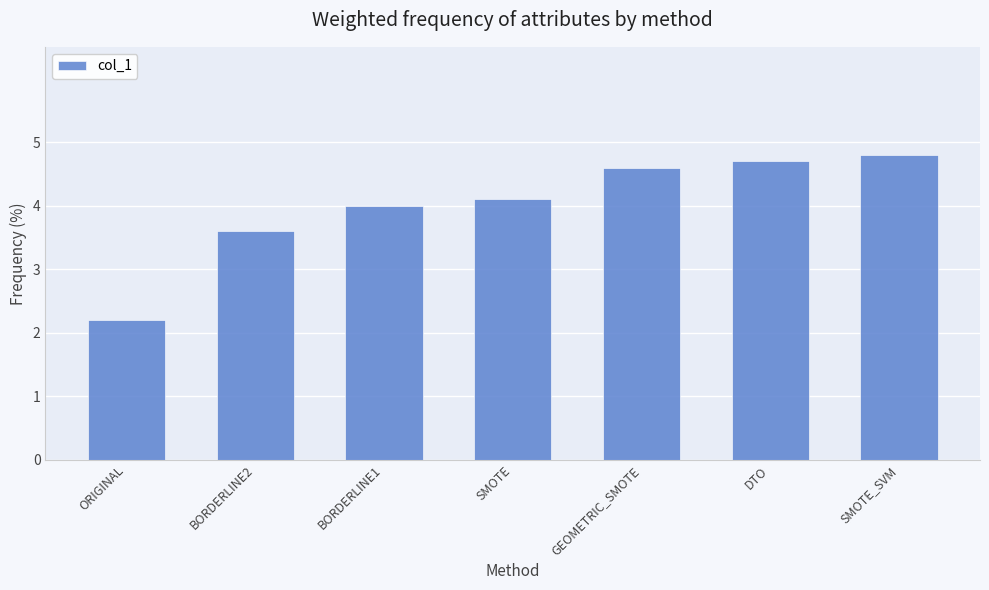

Rank the categories by value from lowest to highest.

ORIGINAL, BORDERLINE2, BORDERLINE1, SMOTE, GEOMETRIC_SMOTE, DTO, SMOTE_SVM